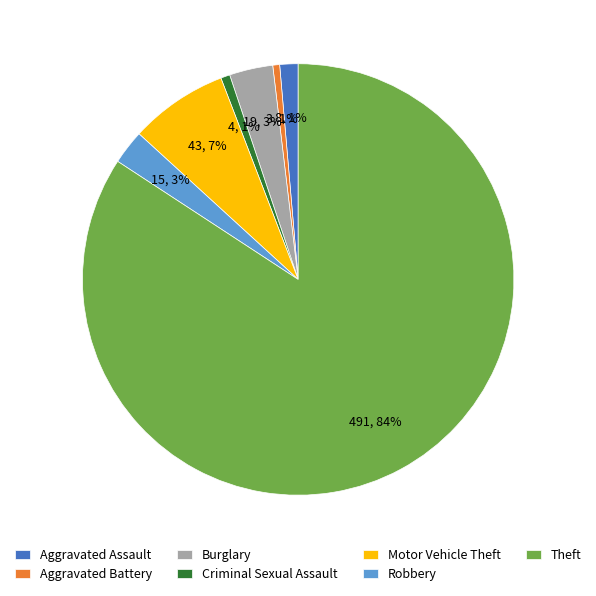

To the nearest percent, what percentage of the pie is Aggravated Assault?

1%